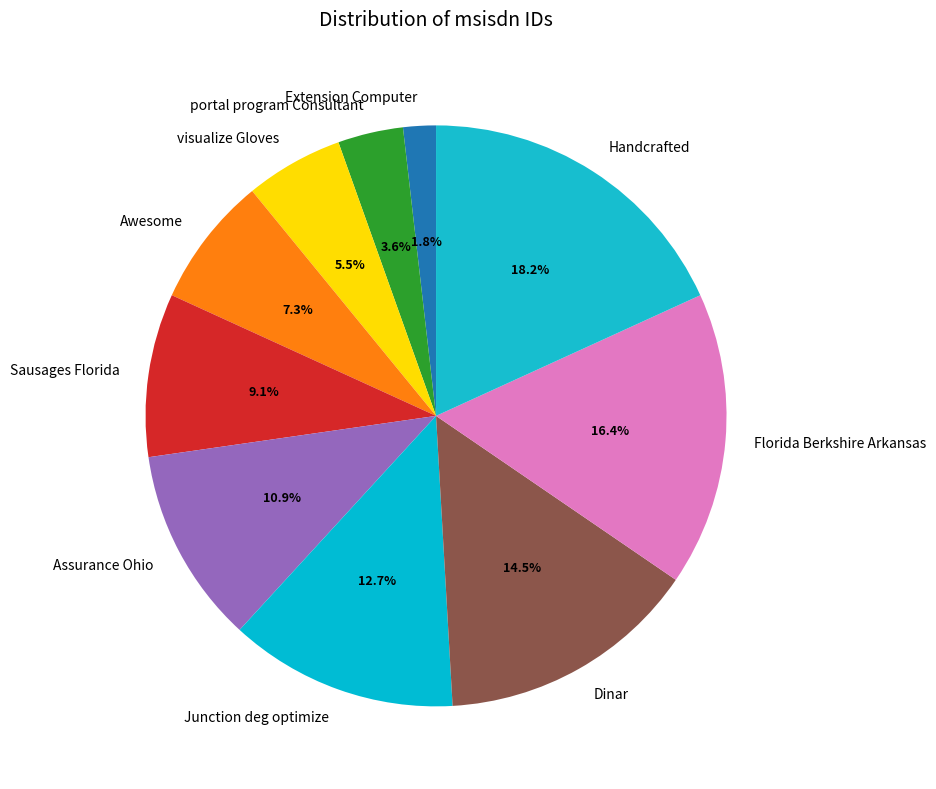

Between visualize Gloves and portal program Consultant, which is larger?

visualize Gloves